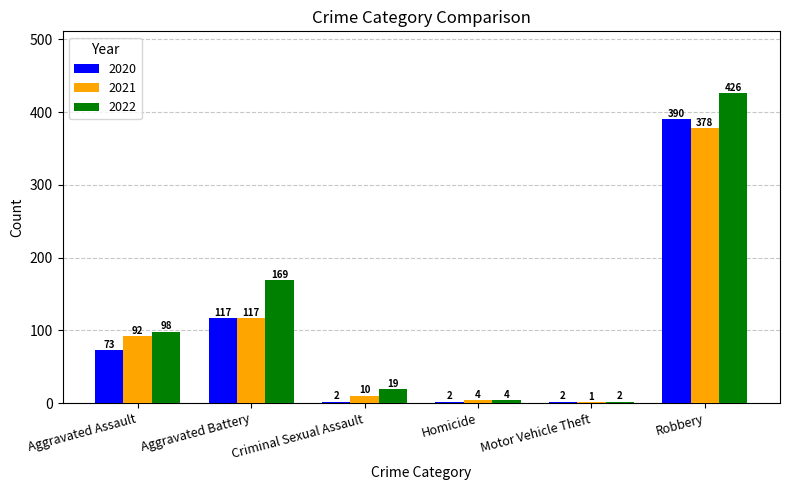

How many groups of bars are there?

6